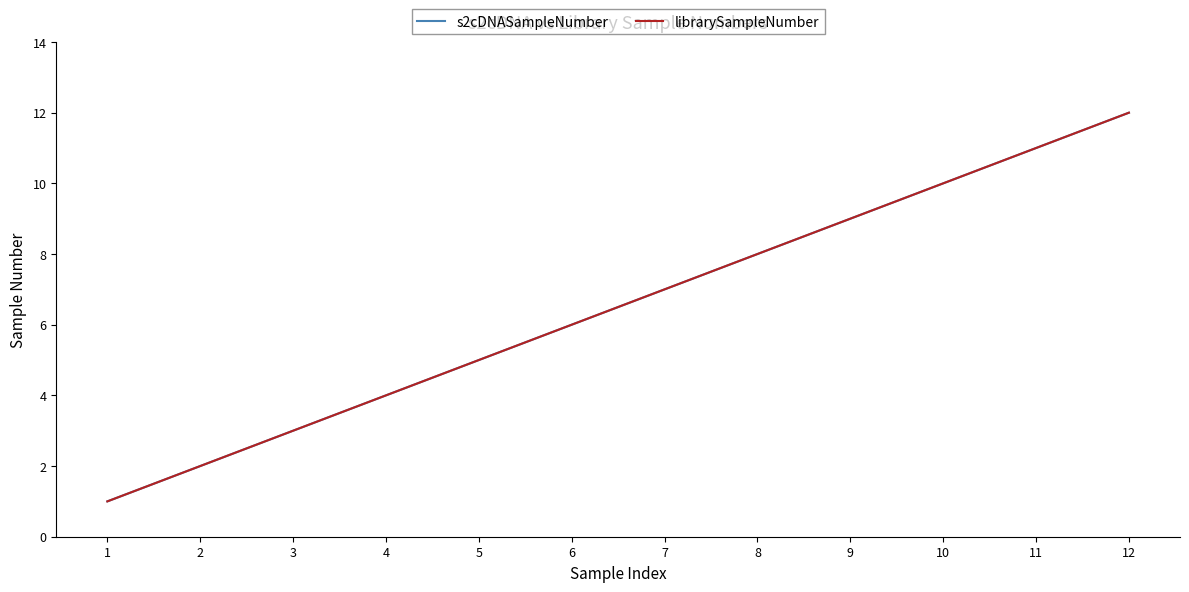

Reading right to left, transcribe all the data shown in this chart.

s2cDNASampleNumber: 12	11	10	9	8	7	6	5	4	3	2	1
librarySampleNumber: 12	11	10	9	8	7	6	5	4	3	2	1